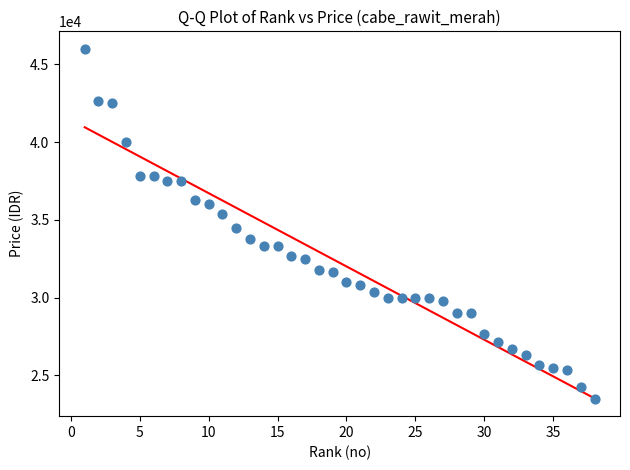

What is the range of Y values (max minus min)?

22500